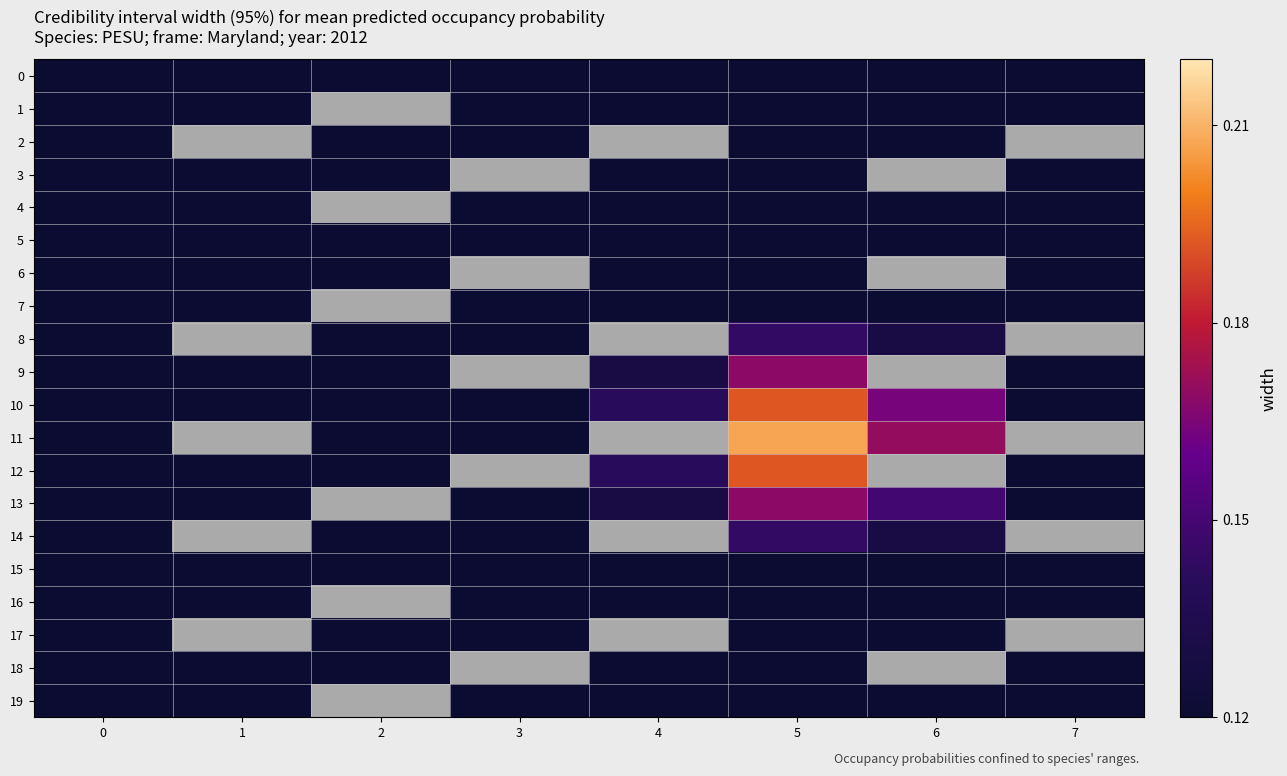

Which series changed the most between 0 and 5?

11